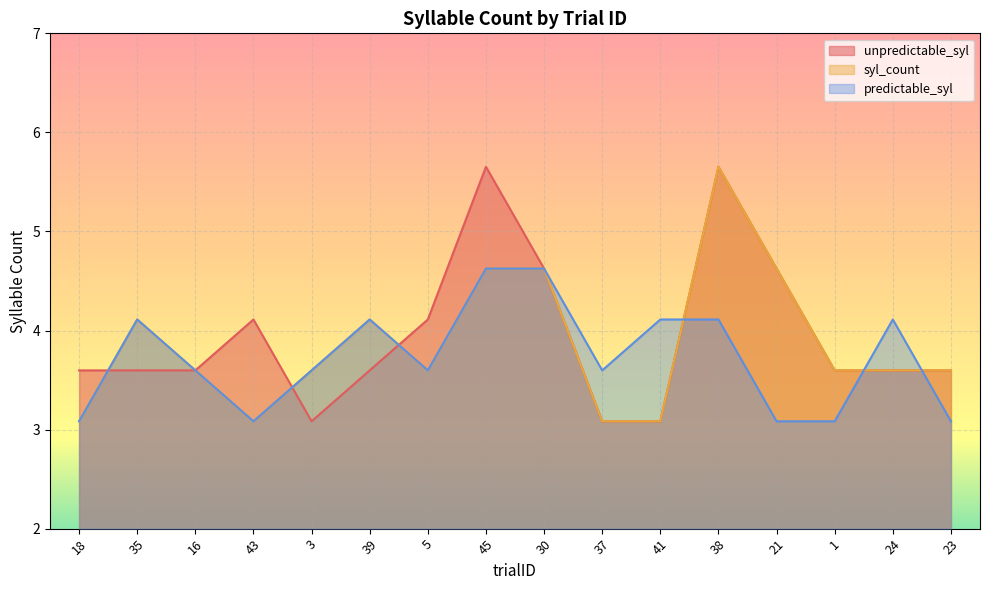

Is it true that unpredictable_syl equals 4.6 at 21?

True